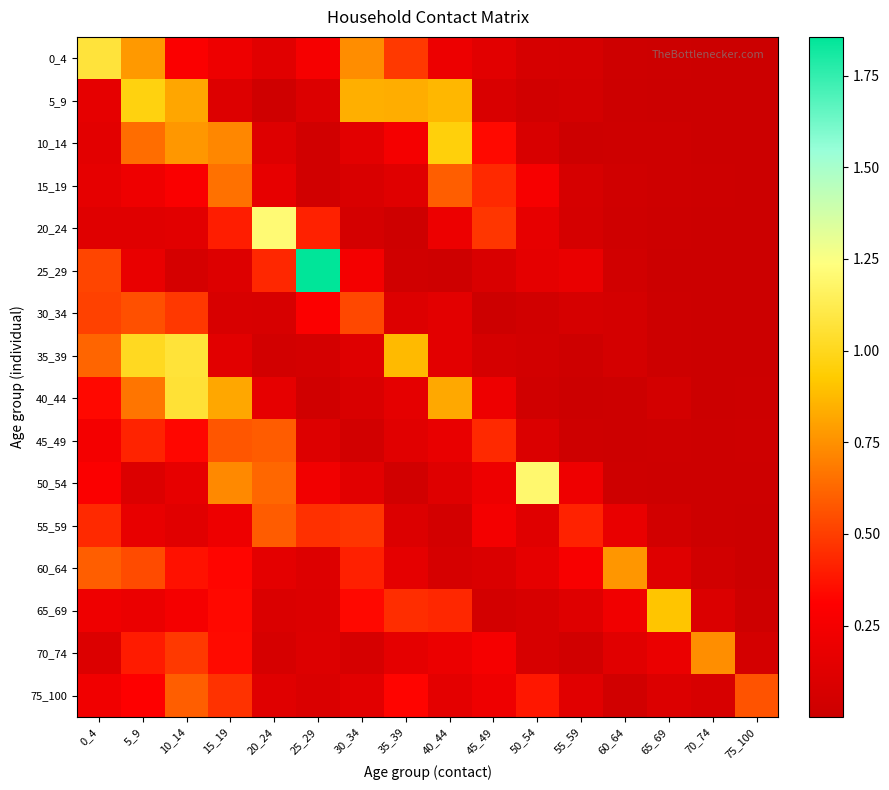

Reading left to right, list all the values displayed in this chart.

0_4: 0_4=1.1	5_9=0.8	10_14=0.3	15_19=0.2	20_24=0.1	25_29=0.3	30_34=0.7	35_39=0.5	40_44=0.2	45_49=0.1	50_54=0.1	55_59=0.1	60_64=0.0	65_69=0.0	70_74=0.0	75_100=0.0
5_9: 0_4=0.2	5_9=1.0	10_14=0.8	15_19=0.1	20_24=0.0	25_29=0.1	30_34=0.8	35_39=0.8	40_44=0.9	45_49=0.1	50_54=0.0	55_59=0.0	60_64=0.0	65_69=0.0	70_74=0.0	75_100=0.0
10_14: 0_4=0.1	5_9=0.6	10_14=0.8	15_19=0.7	20_24=0.1	25_29=0.0	30_34=0.1	35_39=0.3	40_44=1.0	45_49=0.3	50_54=0.1	55_59=0.0	60_64=0.0	65_69=0.0	70_74=0.0	75_100=0.0
15_19: 0_4=0.2	5_9=0.2	10_14=0.3	15_19=0.7	20_24=0.2	25_29=0.0	30_34=0.1	35_39=0.1	40_44=0.6	45_49=0.4	50_54=0.3	55_59=0.1	60_64=0.0	65_69=0.0	70_74=0.0	75_100=0.0
20_24: 0_4=0.1	5_9=0.1	10_14=0.1	15_19=0.4	20_24=1.2	25_29=0.4	30_34=0.1	35_39=0.0	40_44=0.2	45_49=0.5	50_54=0.2	55_59=0.1	60_64=0.0	65_69=0.0	70_74=0.0	75_100=0.0
25_29: 0_4=0.5	5_9=0.2	10_14=0.1	15_19=0.1	20_24=0.4	25_29=1.9	30_34=0.2	35_39=0.0	40_44=0.0	45_49=0.1	50_54=0.2	55_59=0.2	60_64=0.0	65_69=0.0	70_74=0.0	75_100=0.0
30_34: 0_4=0.5	5_9=0.6	10_14=0.5	15_19=0.1	20_24=0.1	25_29=0.3	30_34=0.5	35_39=0.1	40_44=0.1	45_49=0.0	50_54=0.0	55_59=0.1	60_64=0.1	65_69=0.0	70_74=0.0	75_100=0.0
35_39: 0_4=0.6	5_9=1.0	10_14=1.1	15_19=0.1	20_24=0.0	25_29=0.1	30_34=0.1	35_39=0.9	40_44=0.1	45_49=0.1	50_54=0.0	55_59=0.0	60_64=0.1	65_69=0.0	70_74=0.0	75_100=0.0
40_44: 0_4=0.3	5_9=0.7	10_14=1.1	15_19=0.8	20_24=0.2	25_29=0.0	30_34=0.1	35_39=0.2	40_44=0.8	45_49=0.2	50_54=0.0	55_59=0.0	60_64=0.0	65_69=0.0	70_74=0.0	75_100=0.0
45_49: 0_4=0.2	5_9=0.4	10_14=0.3	15_19=0.6	20_24=0.6	25_29=0.1	30_34=0.0	35_39=0.1	40_44=0.2	45_49=0.4	50_54=0.1	55_59=0.0	60_64=0.0	65_69=0.0	70_74=0.0	75_100=0.0
50_54: 0_4=0.3	5_9=0.1	10_14=0.2	15_19=0.7	20_24=0.6	25_29=0.2	30_34=0.1	35_39=0.0	40_44=0.1	45_49=0.2	50_54=1.2	55_59=0.2	60_64=0.0	65_69=0.0	70_74=0.0	75_100=0.0
55_59: 0_4=0.4	5_9=0.2	10_14=0.1	15_19=0.2	20_24=0.6	25_29=0.5	30_34=0.5	35_39=0.1	40_44=0.0	45_49=0.2	50_54=0.1	55_59=0.4	60_64=0.2	65_69=0.0	70_74=0.0	75_100=0.0
60_64: 0_4=0.6	5_9=0.5	10_14=0.4	15_19=0.3	20_24=0.2	25_29=0.1	30_34=0.4	35_39=0.2	40_44=0.1	45_49=0.1	50_54=0.2	55_59=0.3	60_64=0.8	65_69=0.1	70_74=0.0	75_100=0.0
65_69: 0_4=0.2	5_9=0.2	10_14=0.3	15_19=0.3	20_24=0.1	25_29=0.1	30_34=0.3	35_39=0.4	40_44=0.4	45_49=0.0	50_54=0.1	55_59=0.1	60_64=0.2	65_69=0.9	70_74=0.1	75_100=0.0
70_74: 0_4=0.1	5_9=0.4	10_14=0.5	15_19=0.3	20_24=0.1	25_29=0.1	30_34=0.1	35_39=0.2	40_44=0.2	45_49=0.3	50_54=0.1	55_59=0.0	60_64=0.1	65_69=0.2	70_74=0.7	75_100=0.1
75_100: 0_4=0.2	5_9=0.3	10_14=0.6	15_19=0.5	20_24=0.1	25_29=0.1	30_34=0.1	35_39=0.3	40_44=0.1	45_49=0.2	50_54=0.4	55_59=0.1	60_64=0.0	65_69=0.1	70_74=0.1	75_100=0.6